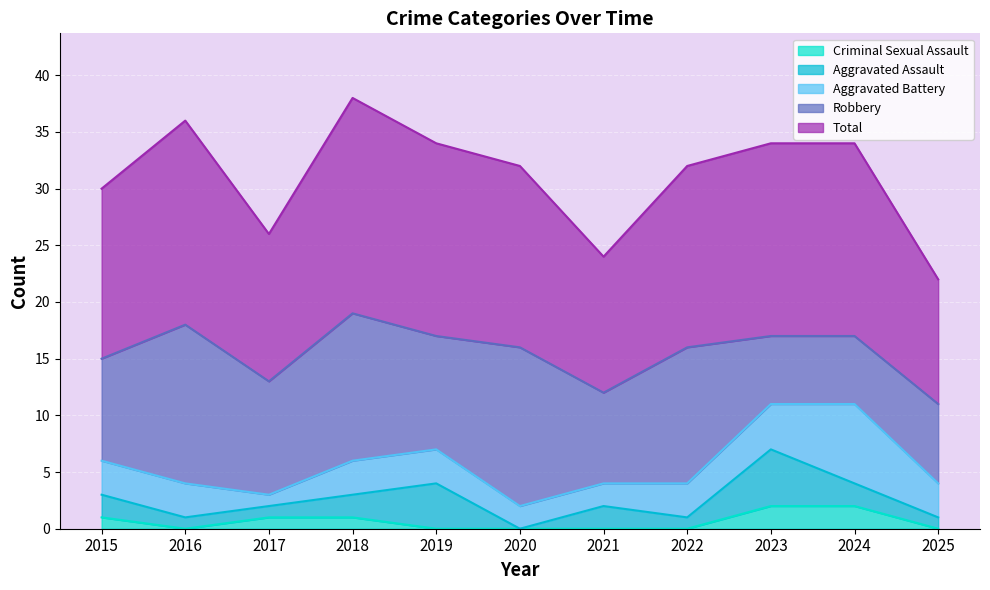

What is the difference between the maximum and minimum values in the Aggravated Assault series?

5